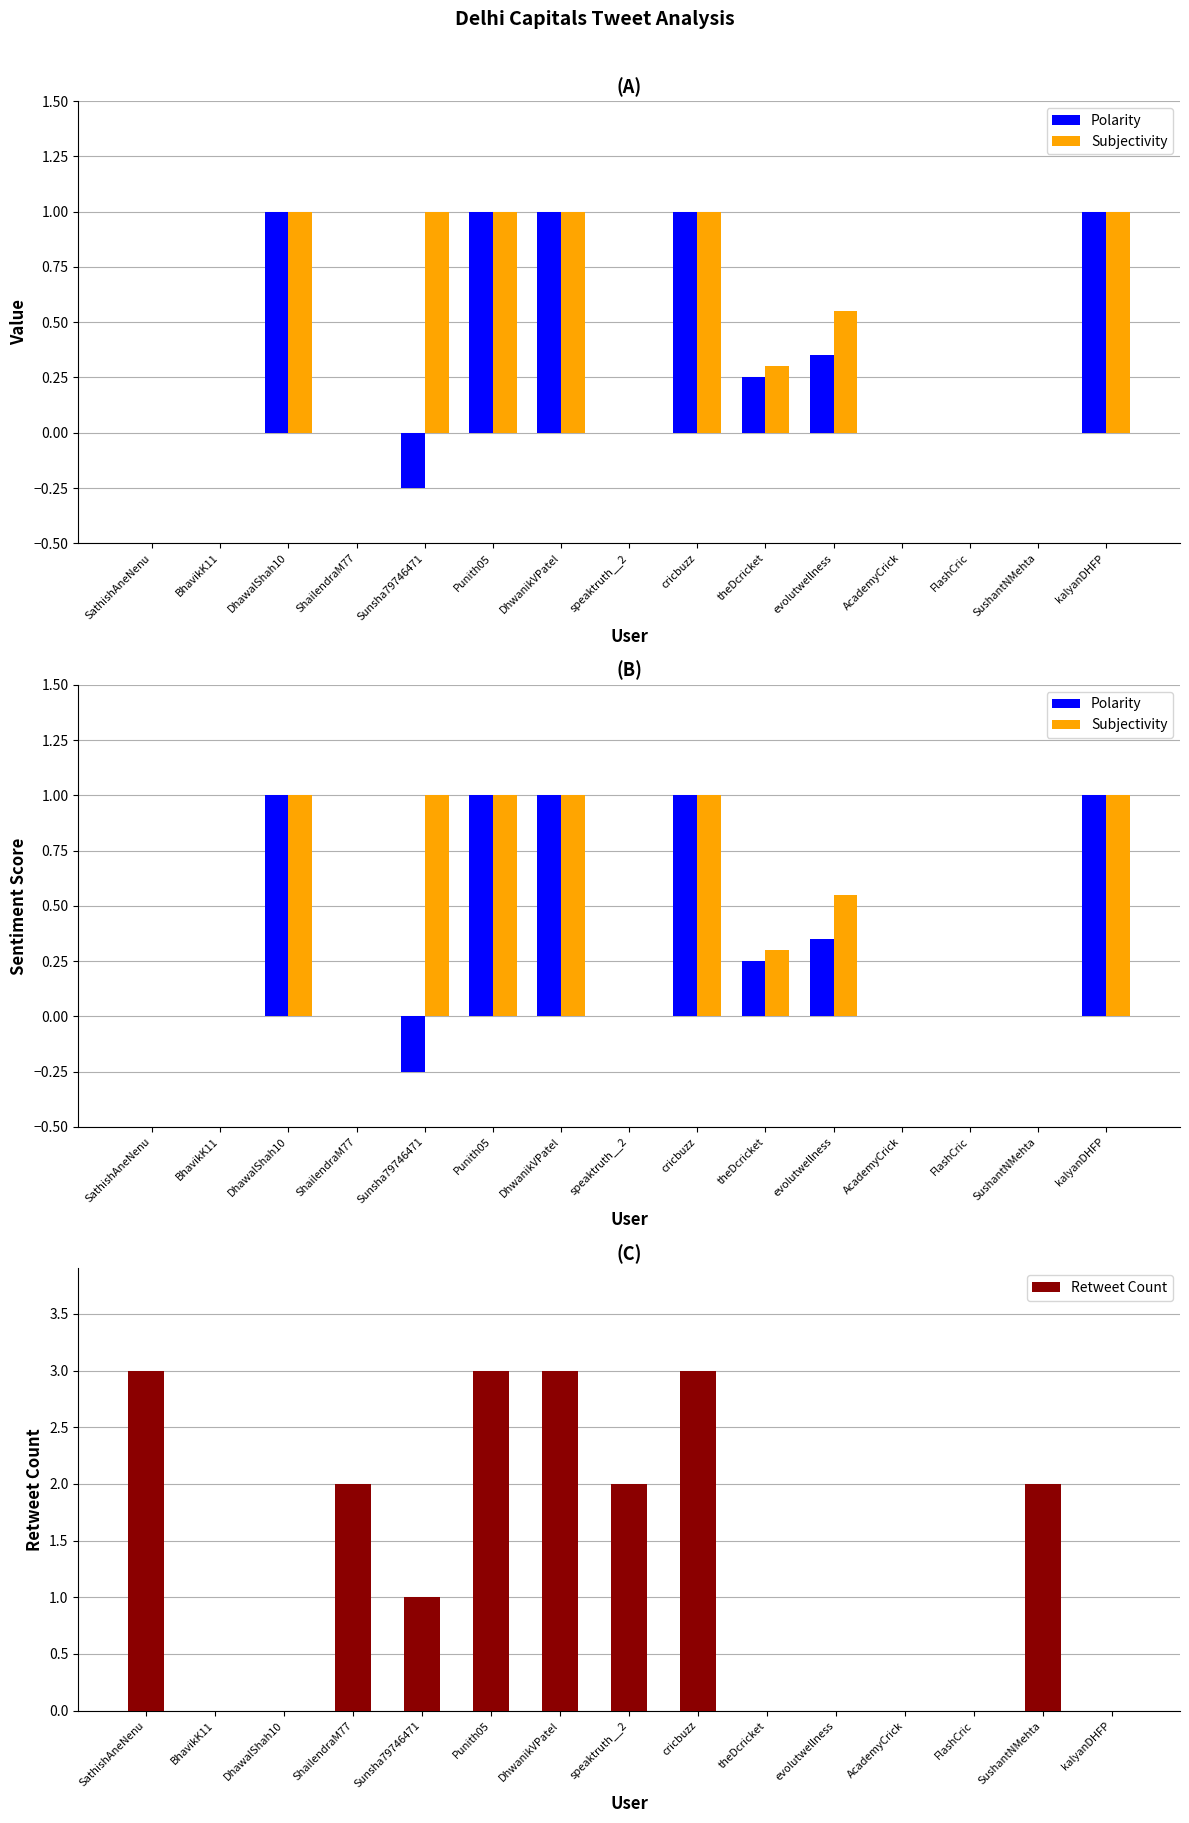

What is the label of the 9th bar from the left?

cricbuzz